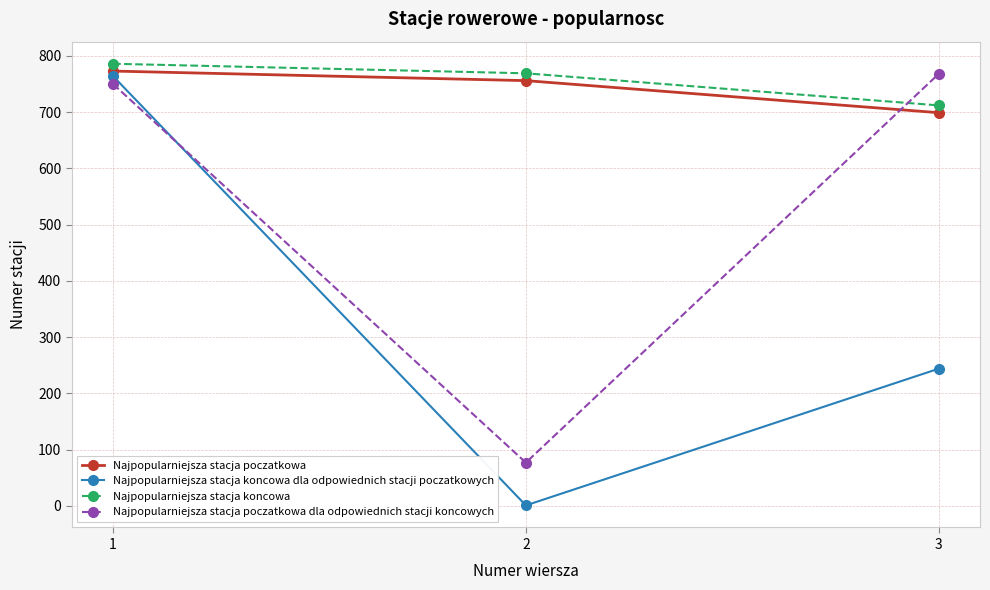

Reading left to right, transcribe all the data shown in this chart.

Najpopularniejsza stacja poczatkowa: 1=773	2=756	3=699
Najpopularniejsza stacja koncowa dla odpowiednich stacji poczatkowych: 1=764	2=1	3=244
Najpopularniejsza stacja koncowa: 1=786	2=769	3=712
Najpopularniejsza stacja poczatkowa dla odpowiednich stacji koncowych: 1=750	2=77	3=768